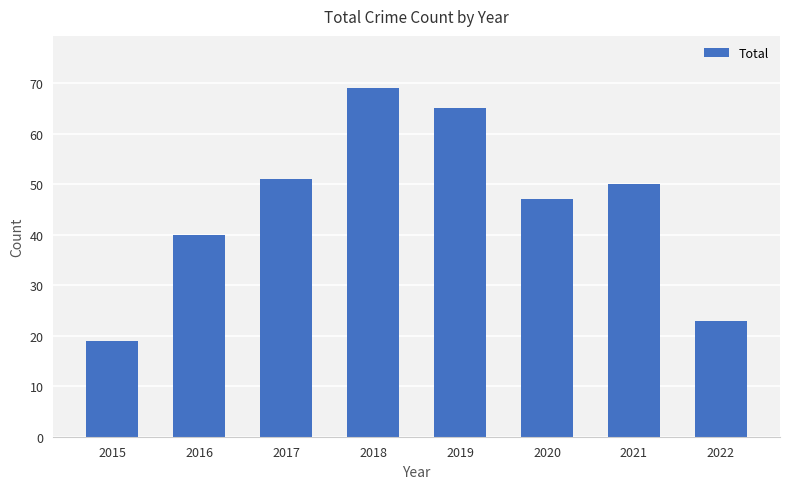

Where does the data first go above 50?

2017